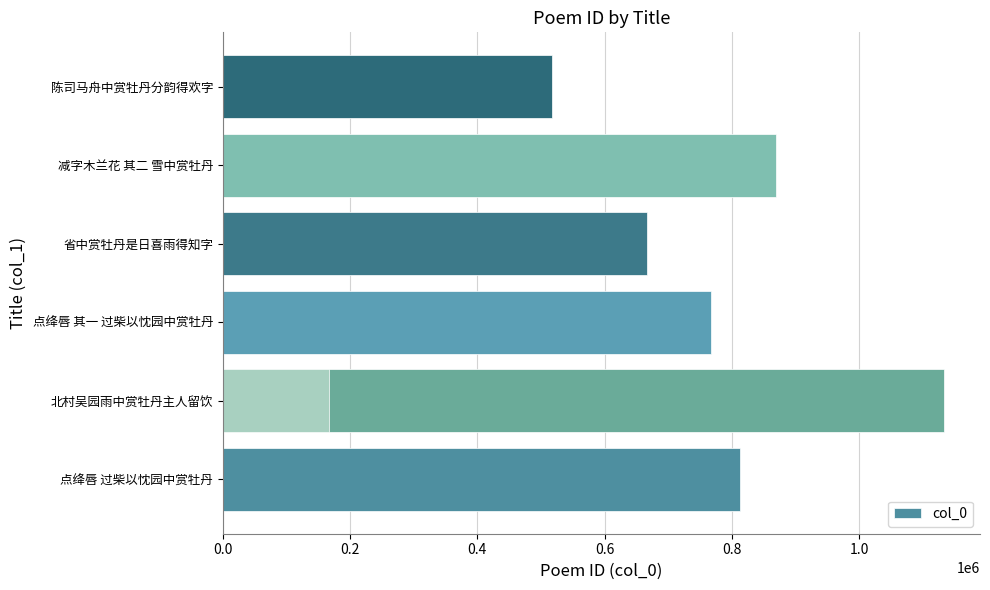

What is the difference between the second highest and second lowest values?

351277